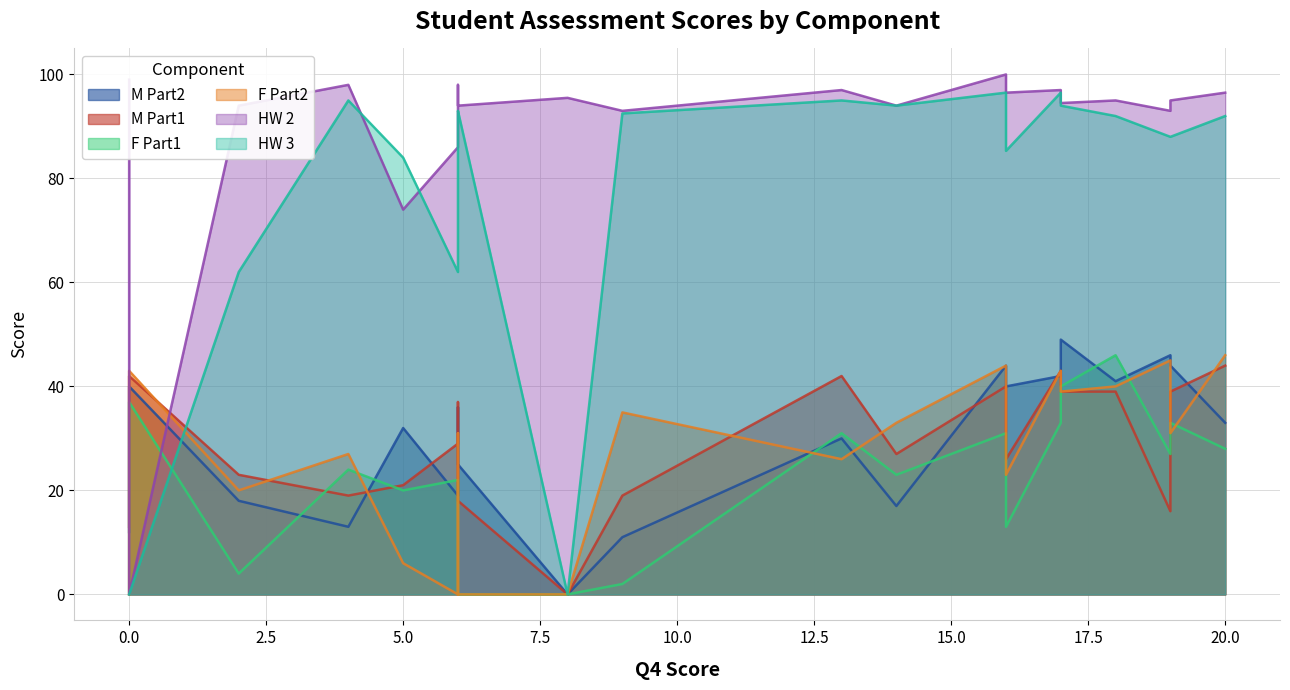

At 19, list the series in order from largest to smallest.

HW 2, HW 3, M Part2, F Part2, F Part1, M Part1